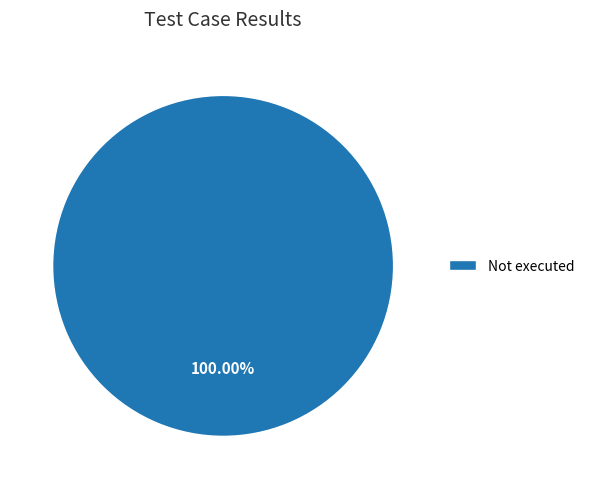

Rank the categories by value from lowest to highest.

Not executed